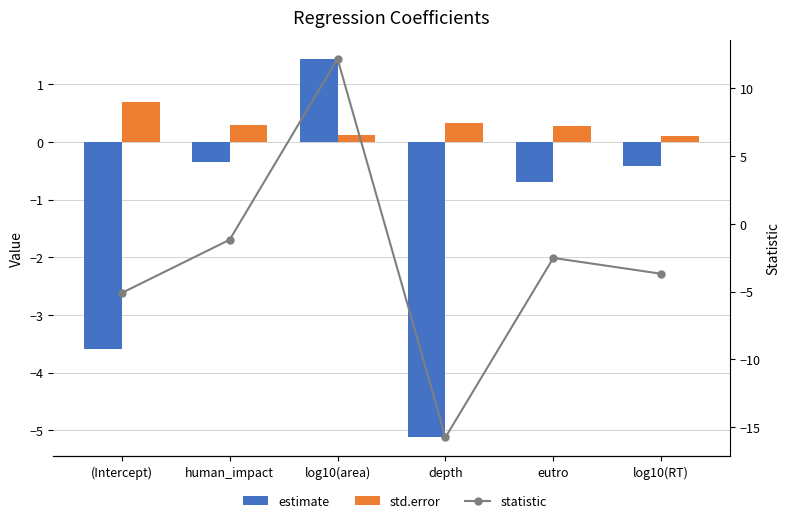

What position from the right is depth?

3